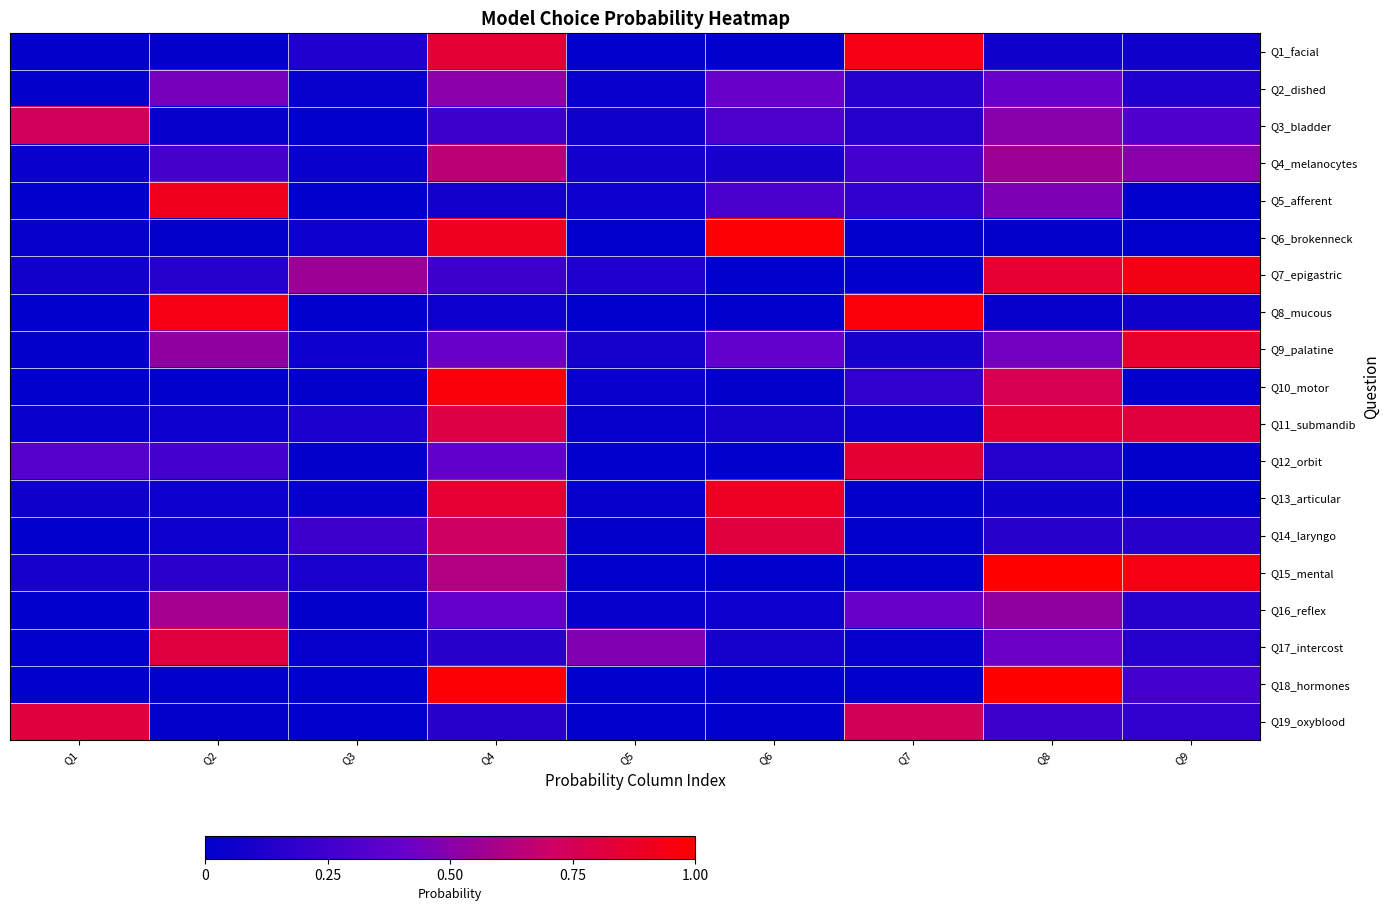

At which category is the sum across all series the highest?

Q4